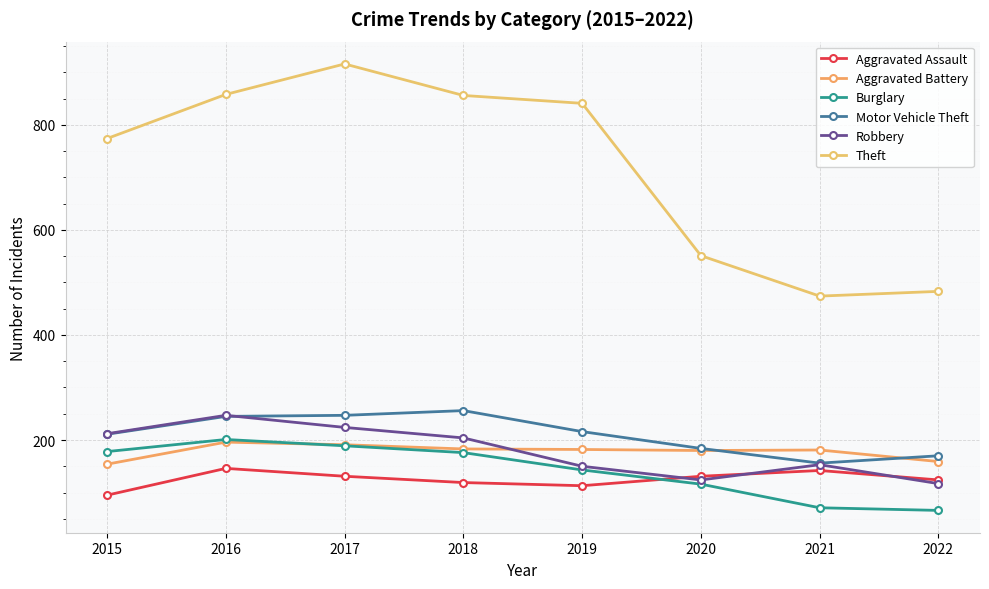

Is the value of Aggravated Assault at 2022 greater than the value of Aggravated Battery at 2020?

No